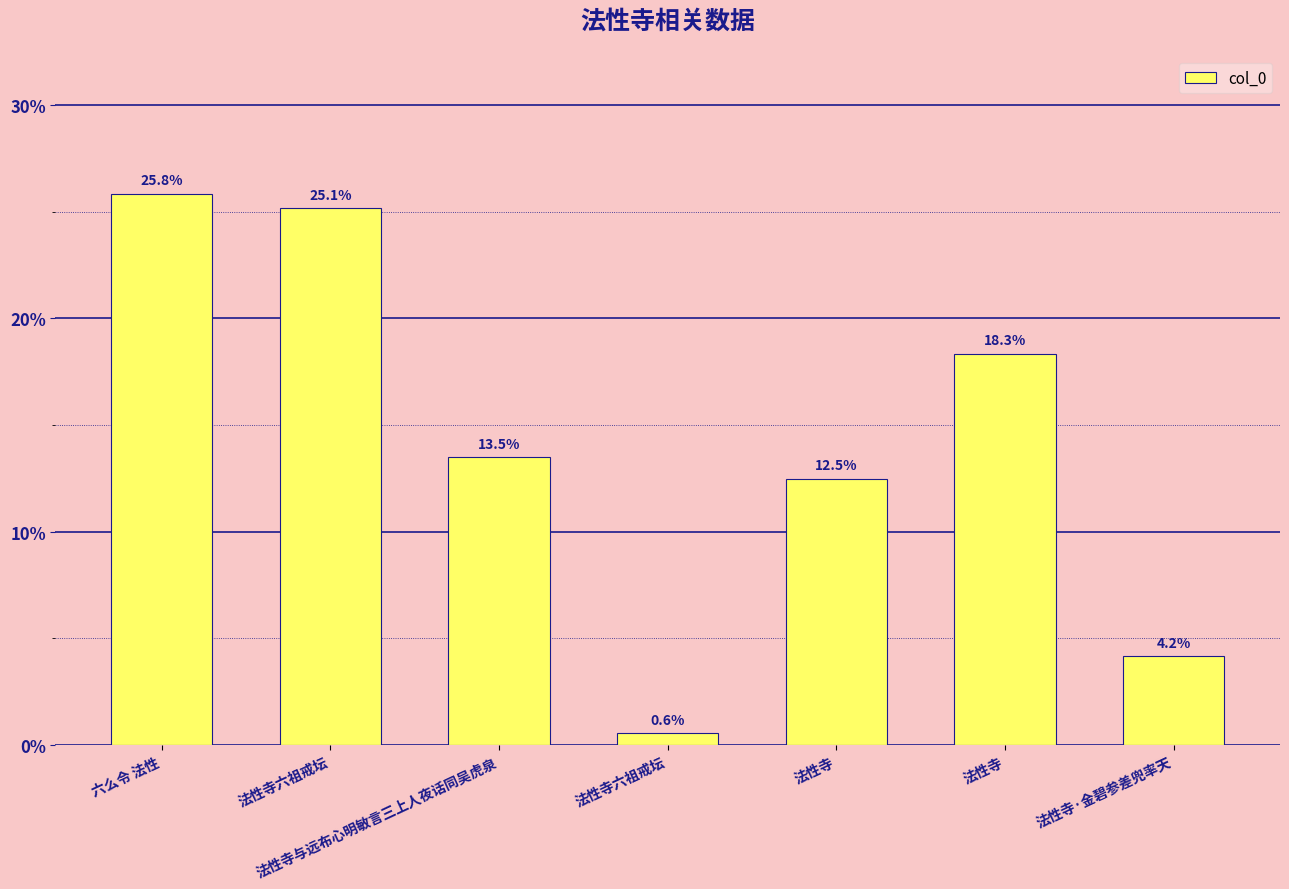

True or false: the data shows 12.5 at 法性寺.

True